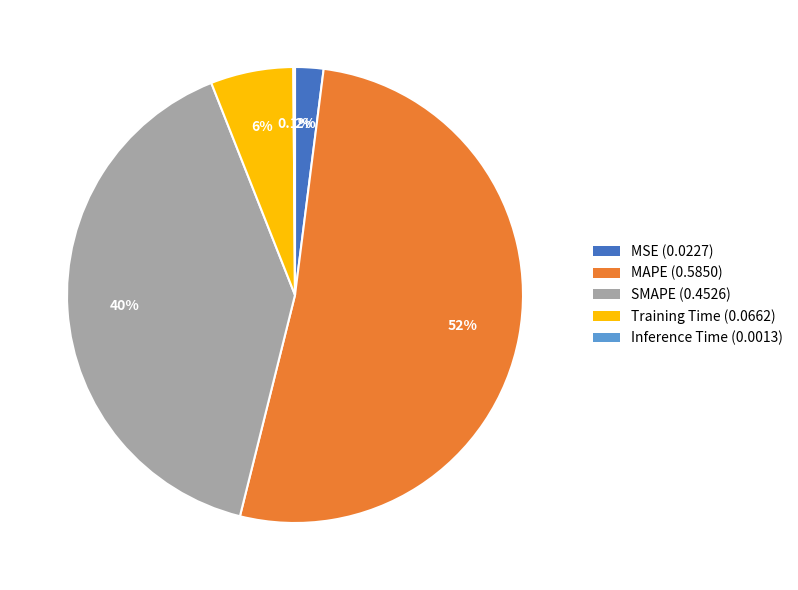

To the nearest percent, what is the difference between the largest and smallest slice percentages?

52%